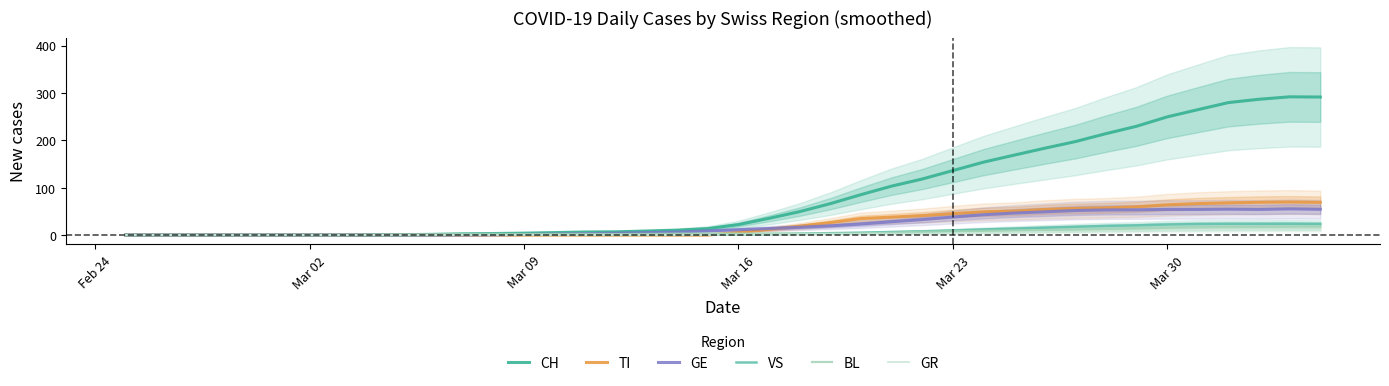

Is it true that GE equals 27.2 at 30?

False